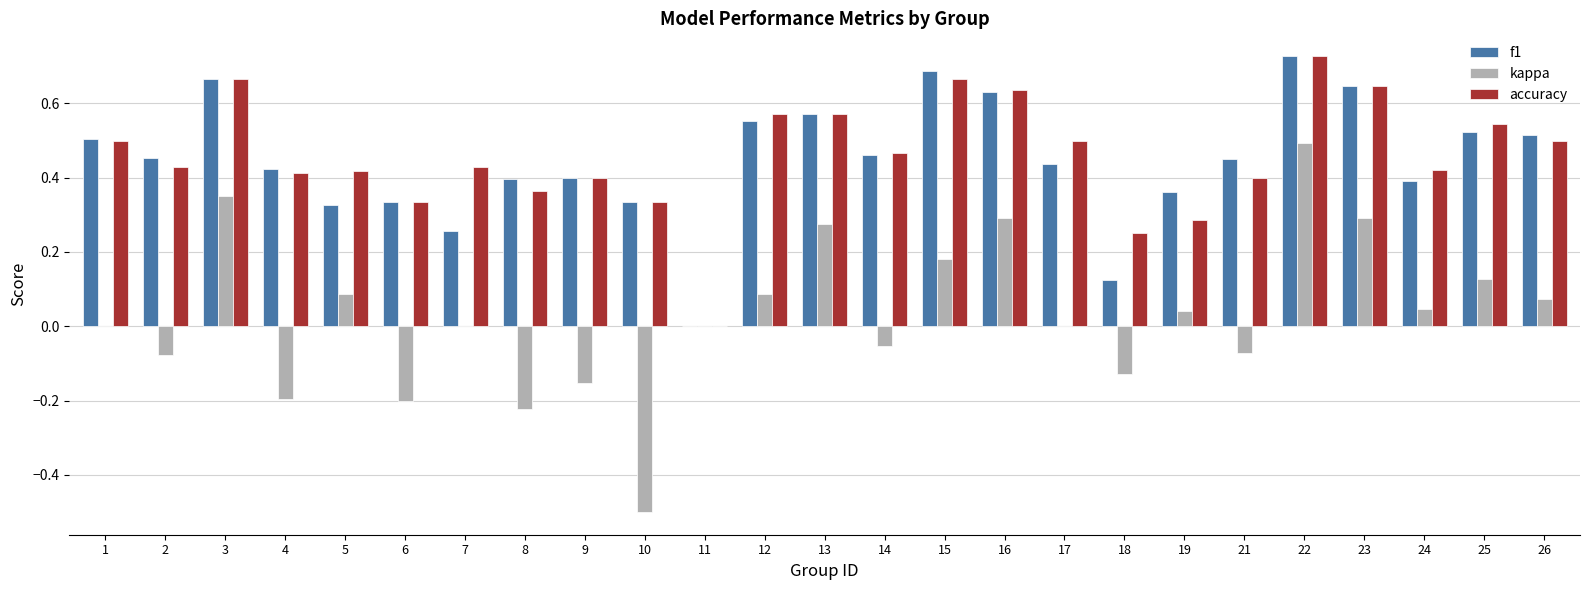

Which category has the highest value in the accuracy series?

22